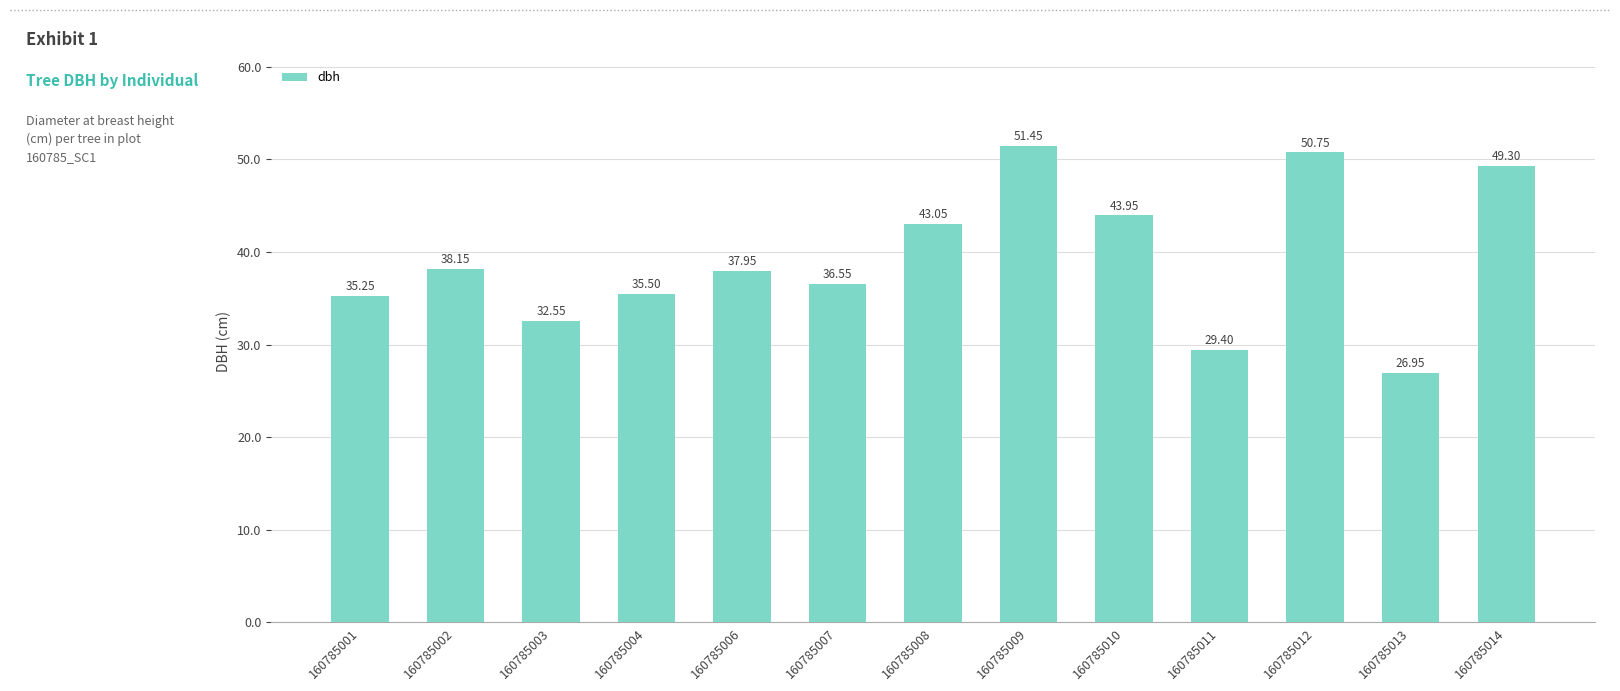

True or false: the data shows 49.3 at 160785014.

True